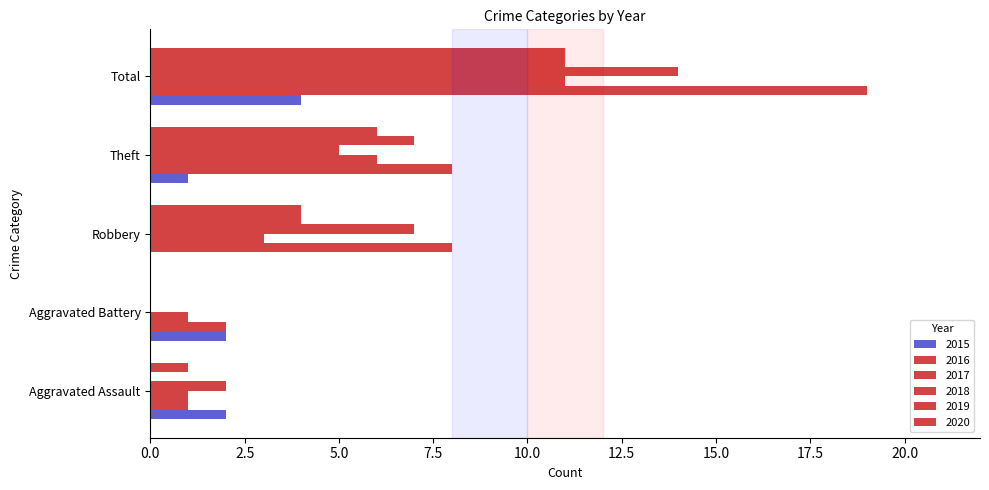

How many distinct data groups are displayed?

6